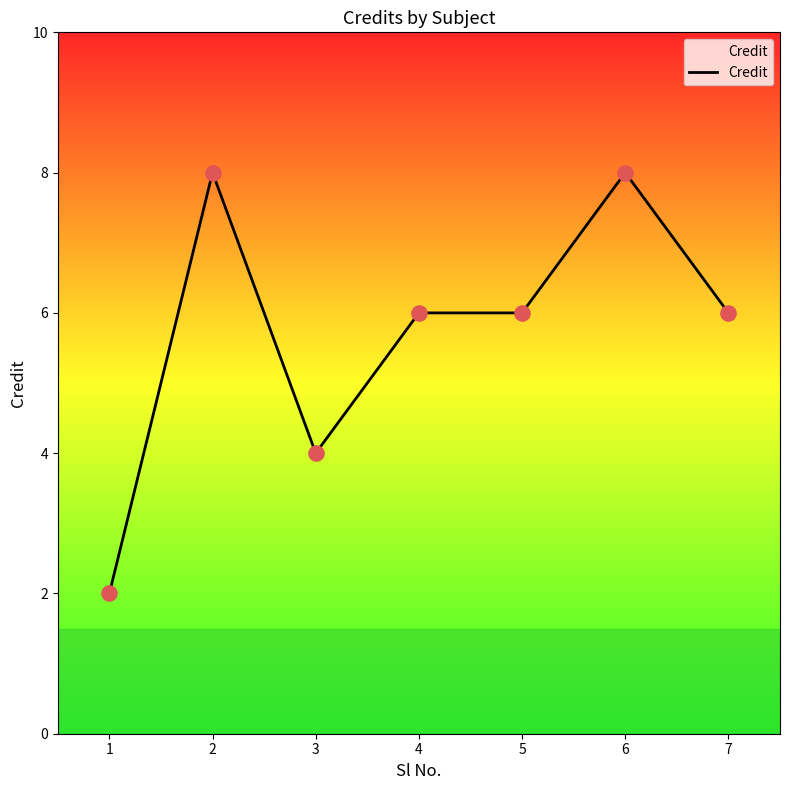

What is the change in value from 1 to 3?

+2